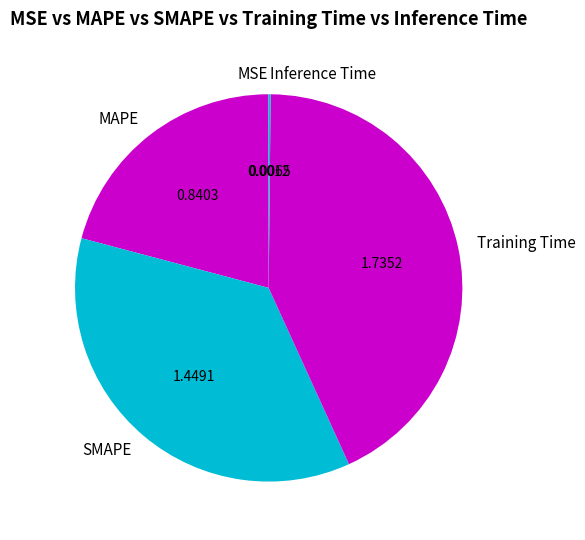

What is the ratio of the value at Training Time to the value at SMAPE?

1.2